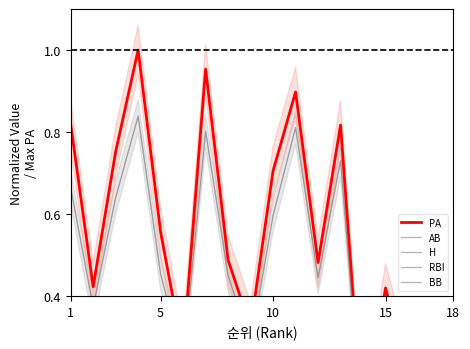

Count the number of categories in the chart.

18